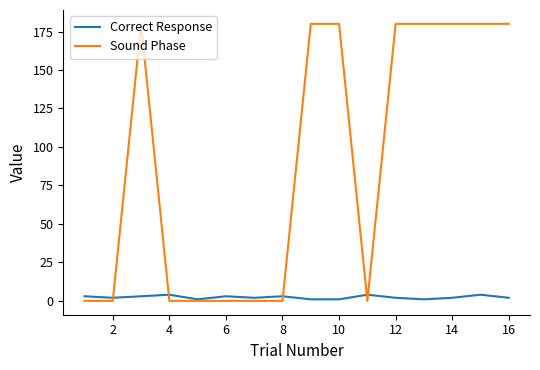

What is the maximum value shown in the chart?

180